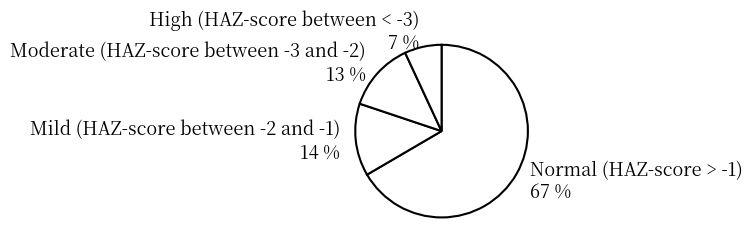

Which slice represents more than half of the pie?

Normal (HAZ-score > -1)